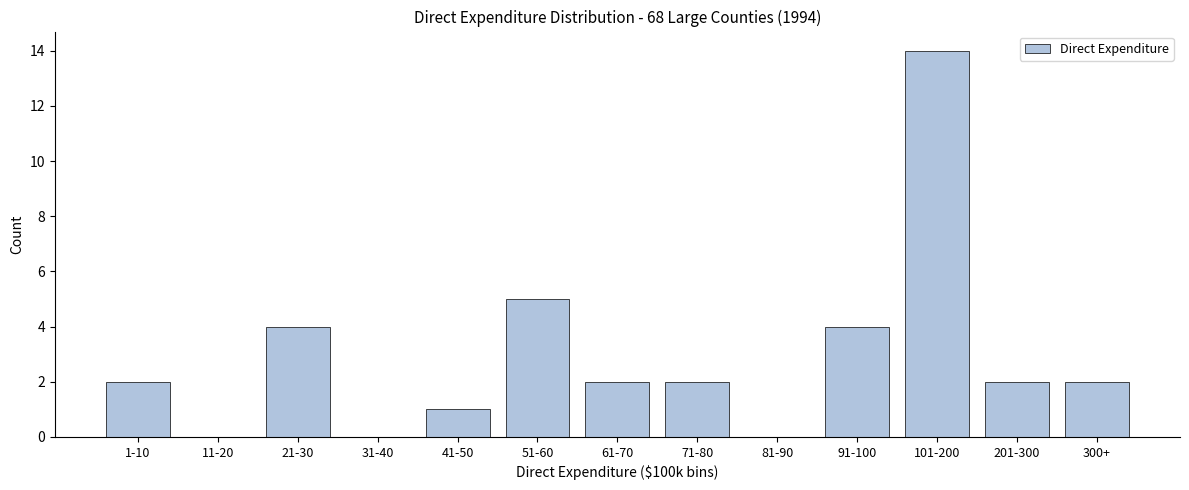

Reading right to left, transcribe all the data shown in this chart.

300+=2	201-300=2	101-200=14	91-100=4	81-90=0	71-80=2	61-70=2	51-60=5	41-50=1	31-40=0	21-30=4	11-20=0	1-10=2